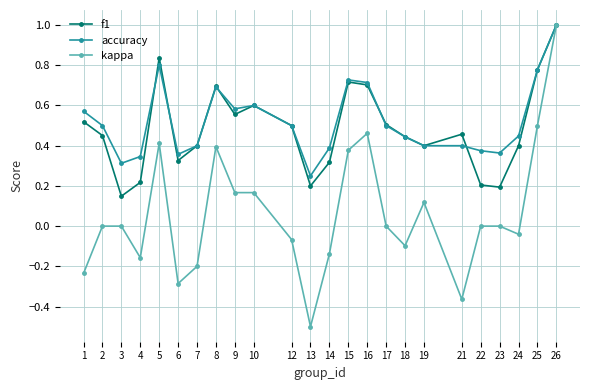

Which series changed the most between 13 and 16?

kappa